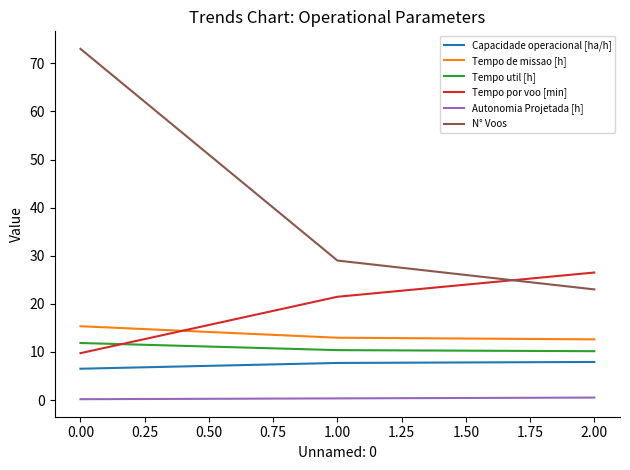

Which series has the largest range (max minus min)?

N° Voos